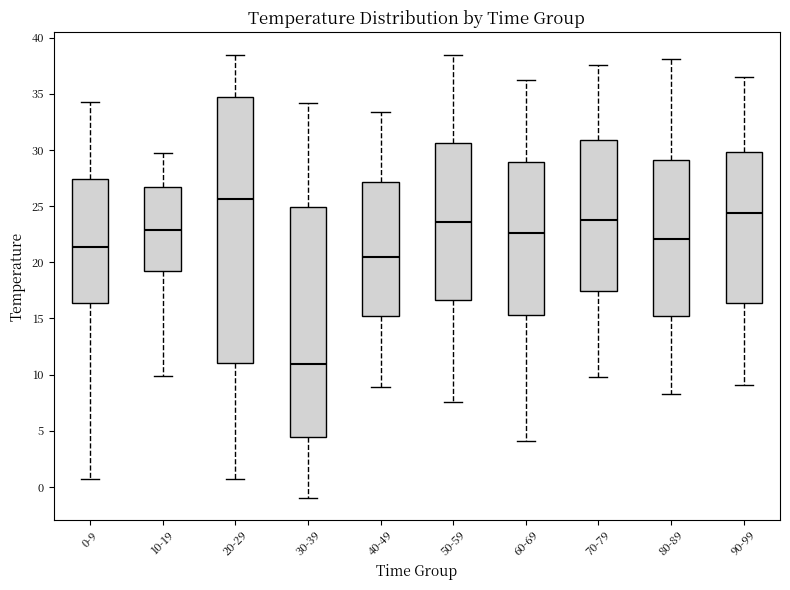

Reading left to right, transcribe this box plot: for each box, give where its median line is, the range the box spans, and where its two whiskers end, as read against the y-axis. The values are not printed on the chart, so give them approximately, as read against the axis.

0-9: median 21.5, box 16.5 to 27.5, whiskers 0.5 to 34.0
10-19: median 23.0, box 19.0 to 26.5, whiskers 10.0 to 29.5
20-29: median 25.5, box 11.0 to 34.5, whiskers 0.5 to 38.5
30-39: median 11.0, box 4.5 to 25.0, whiskers -1.0 to 34.0
40-49: median 20.5, box 15.0 to 27.0, whiskers 9.0 to 33.5
50-59: median 23.5, box 16.5 to 30.5, whiskers 7.5 to 38.5
60-69: median 22.5, box 15.5 to 29.0, whiskers 4.0 to 36.0
70-79: median 24.0, box 17.5 to 31.0, whiskers 10.0 to 37.5
80-89: median 22.0, box 15.5 to 29.0, whiskers 8.5 to 38.0
90-99: median 24.5, box 16.5 to 30.0, whiskers 9.0 to 36.5